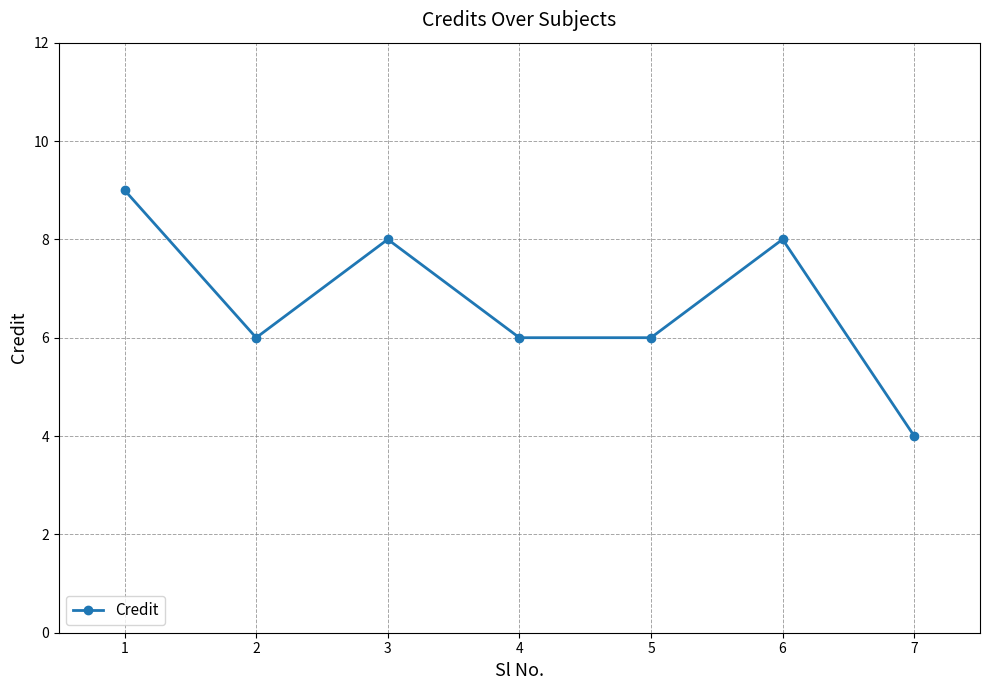

What is the change in value from 3 to 5?

-2